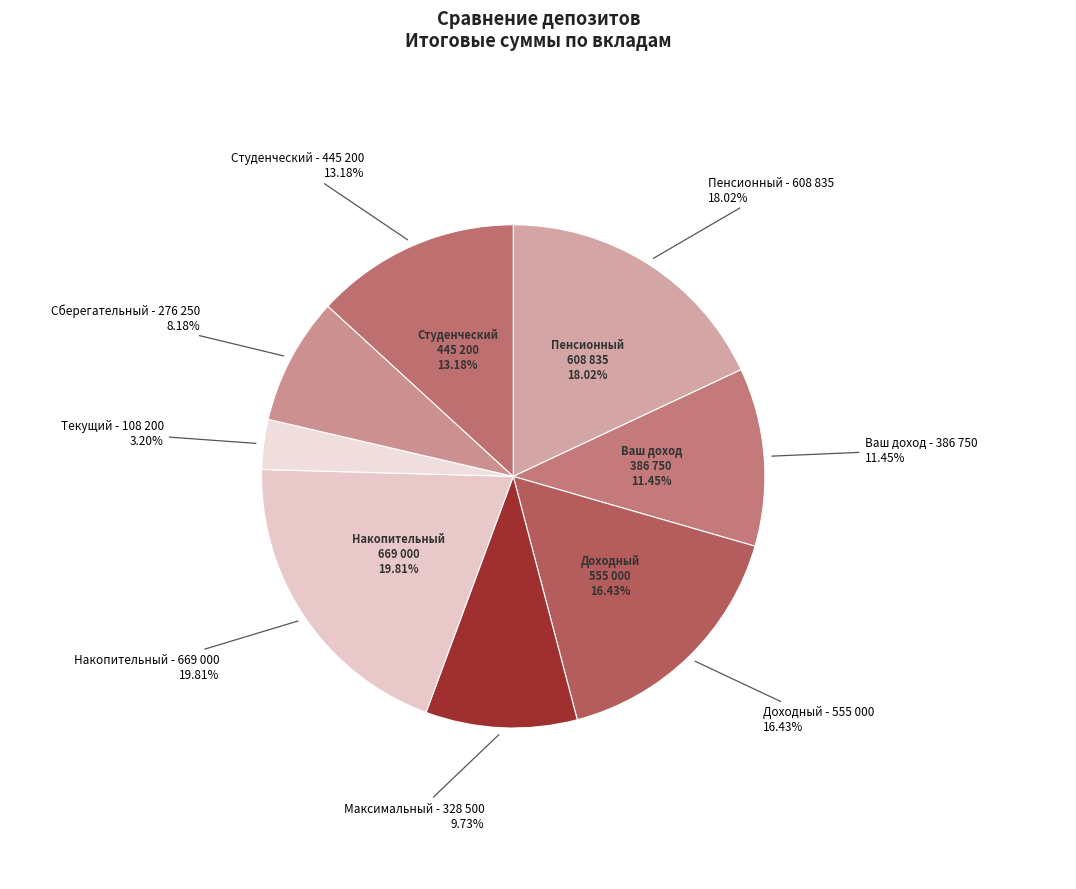

To the nearest percent, what is the average slice percentage?

12%